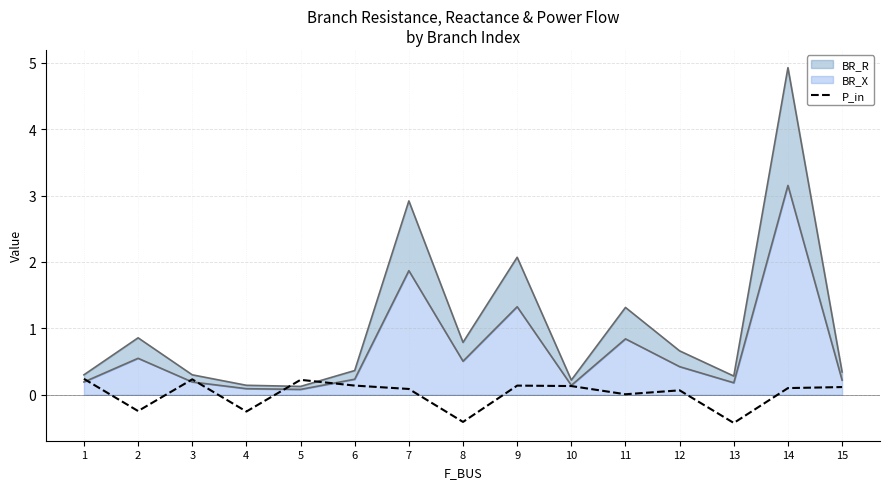

The P_in series shows 0.0 at 11. True or false?

True